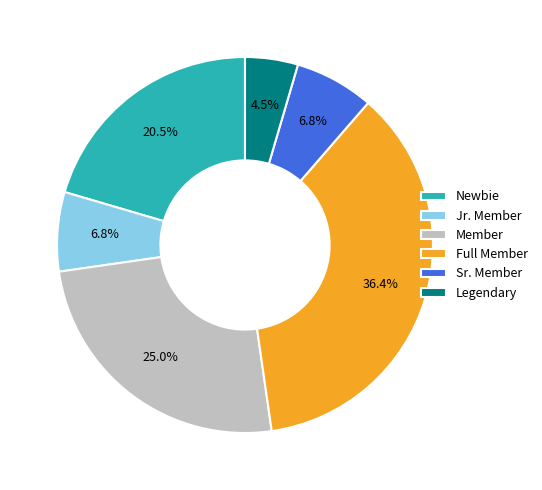

To the nearest percent, what portion does Sr. Member represent?

7%